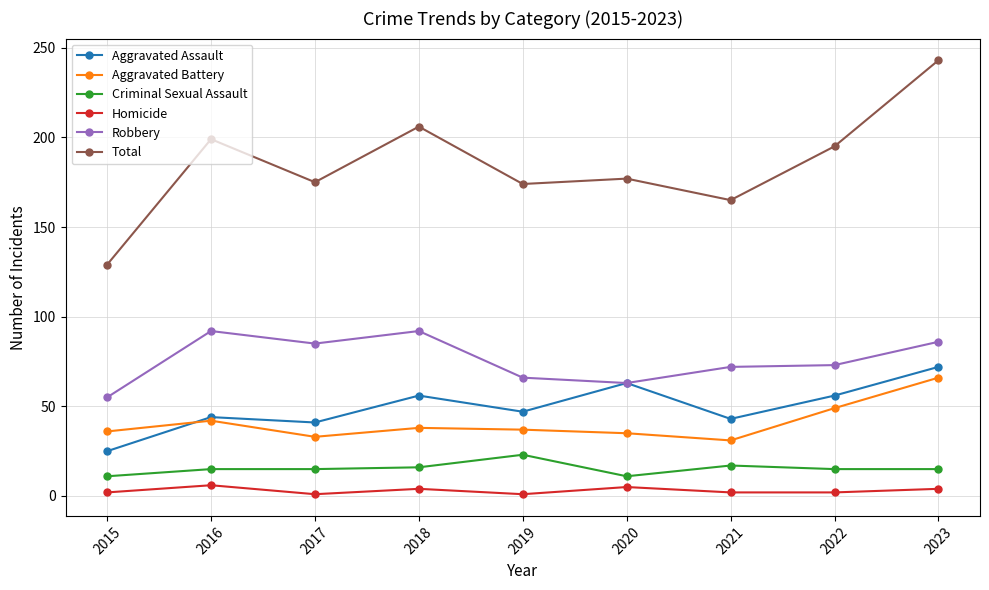

At which category does the chart reach its peak across all series?

2023